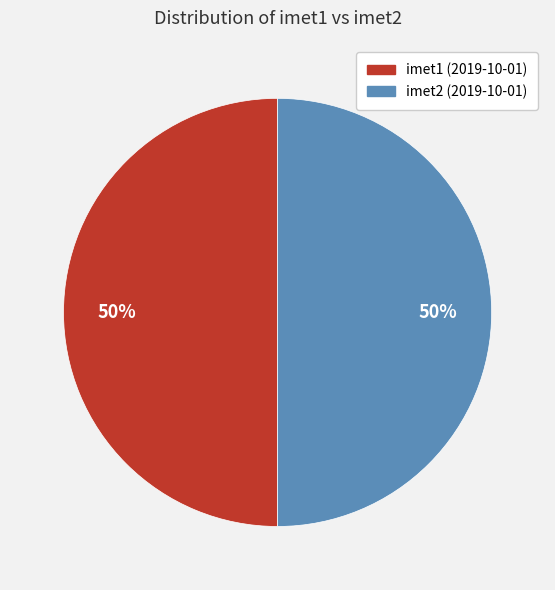

Count the number of slices in the pie.

2